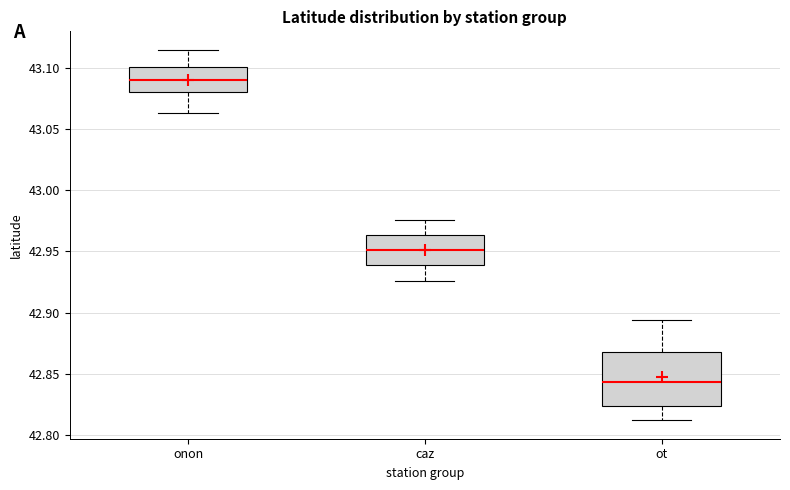

Reading left to right, read every box against the y-axis: the position of its median line, the range the box covers, and the ends of its whiskers. The values are not printed on the chart, so give them approximately, as read against the axis.

onon: median 43.090, box 43.080 to 43.100, whiskers 43.065 to 43.115
caz: median 42.950, box 42.940 to 42.965, whiskers 42.925 to 42.975
ot: median 42.845, box 42.825 to 42.870, whiskers 42.810 to 42.895